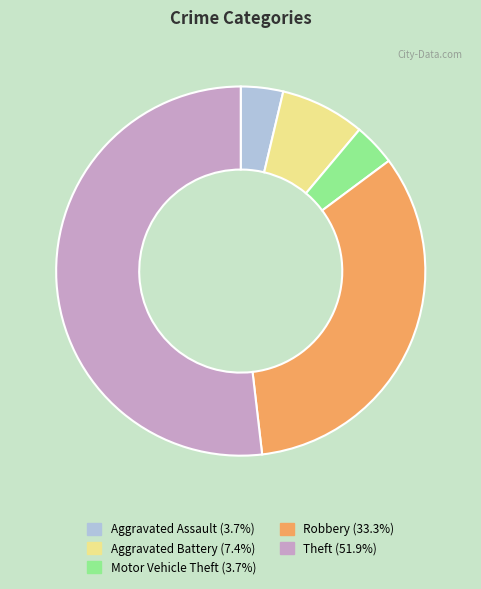

Is the sum of Robbery and Aggravated Assault greater than half?

No